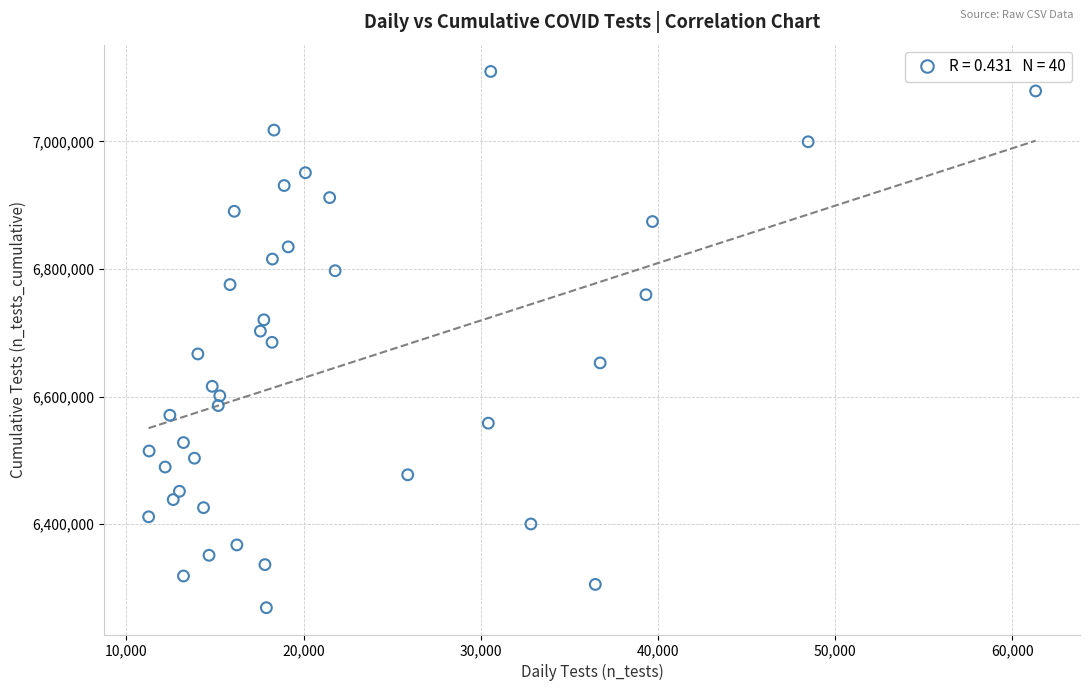

What is the range of Y values (max minus min)?

840445